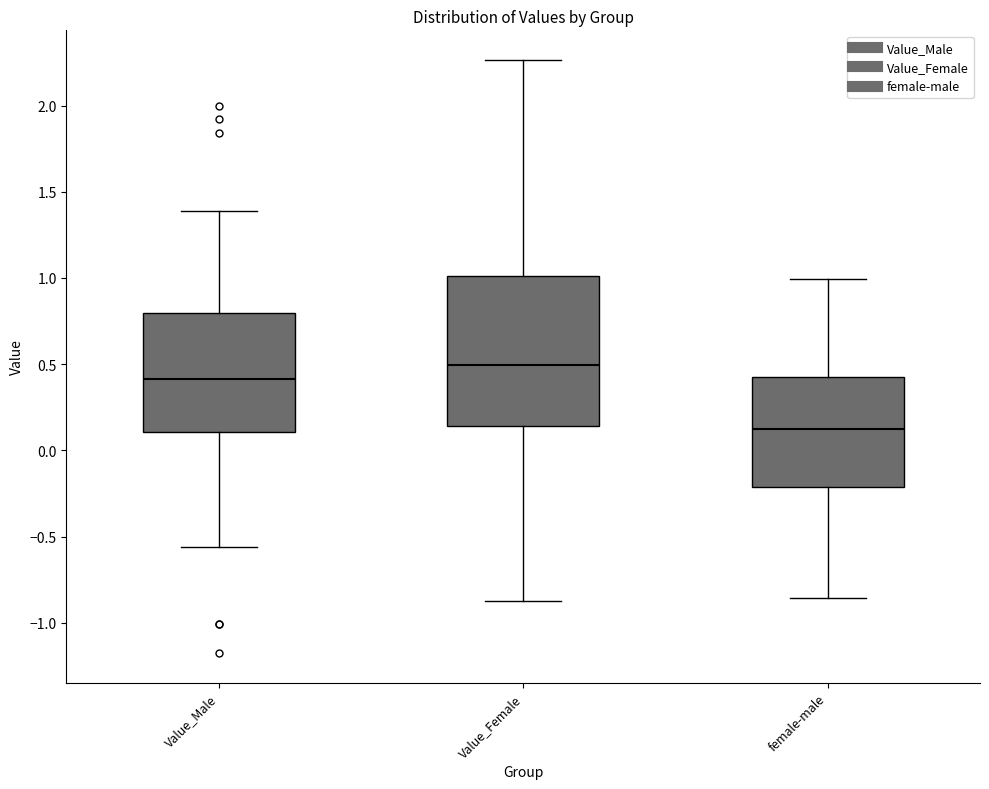

Reading left to right, read every box against the y-axis: the position of its median line, the range the box covers, and the ends of its whiskers. The values are not printed on the chart, so give them approximately, as read against the axis.

Value_Male: median 0.40, box 0.10 to 0.80, whiskers -0.55 to 1.40
Value_Female: median 0.50, box 0.15 to 1.00, whiskers -0.85 to 2.25
female-male: median 0.10, box -0.20 to 0.45, whiskers -0.85 to 1.00